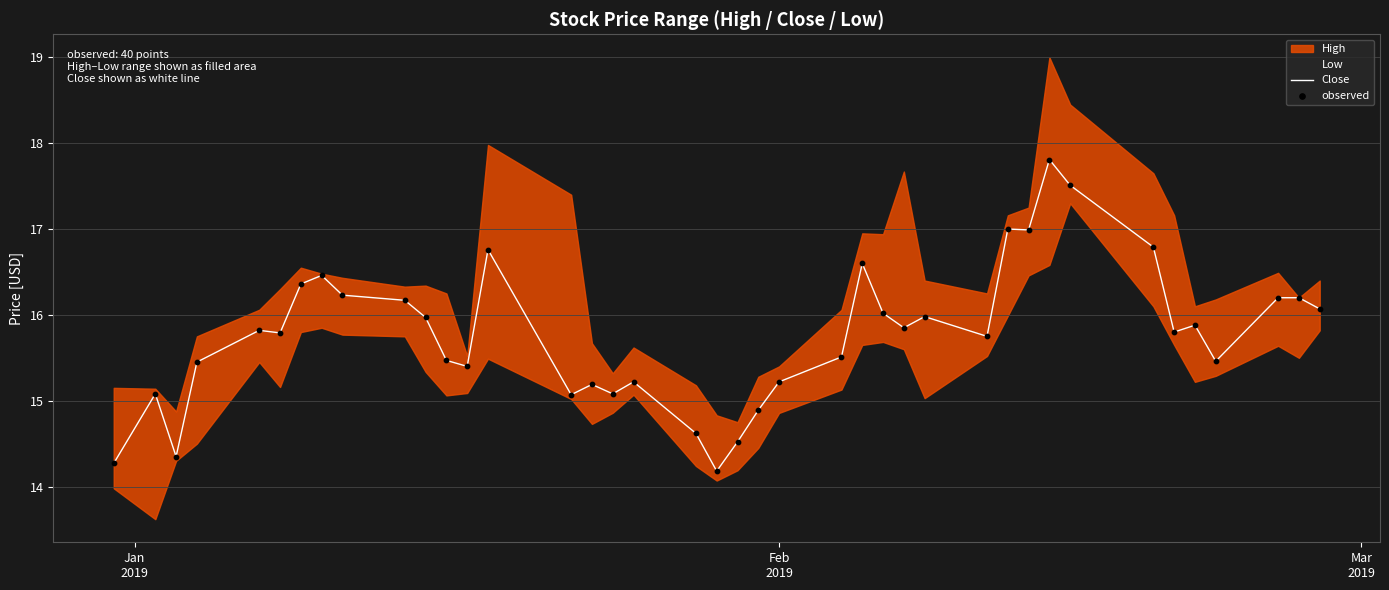

What is the minimum value for Close?

14.2